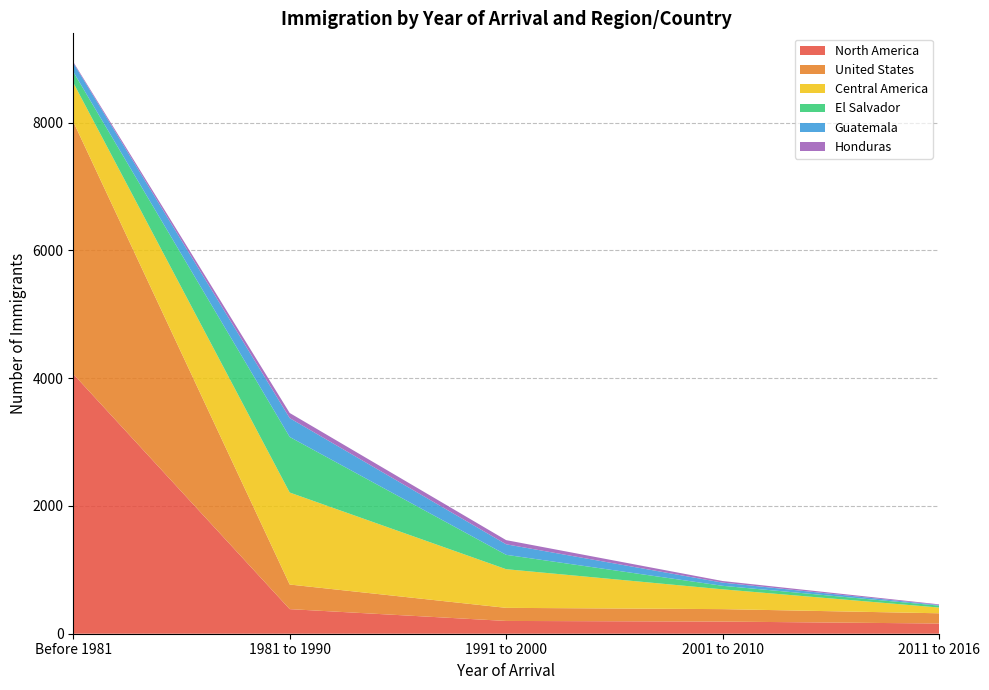

Reading right to left, transcribe all the data shown in this chart.

North America: 160	190	200	385	4065
United States: 160	195	205	385	3950
Central America: 90	310	605	1440	610
El Salvador: 30	55	225	870	170
Guatemala: 10	50	165	295	140
Honduras: 10	25	65	80	15